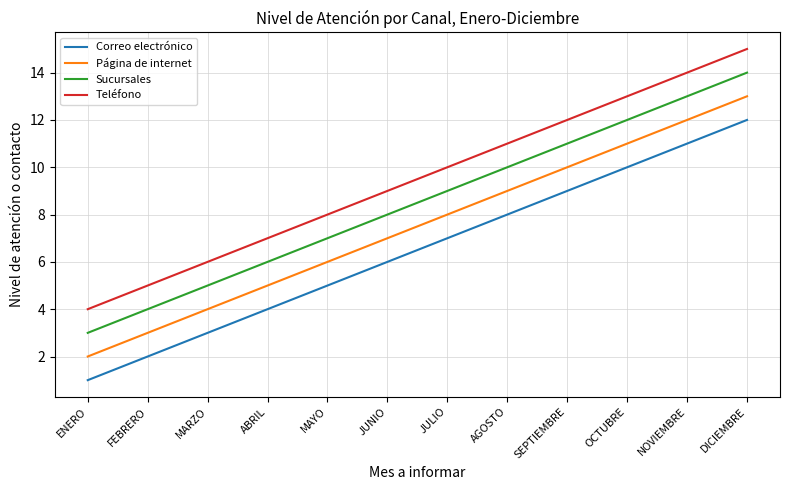

True or false: Teléfono and Página de internet intersect in this chart.

False